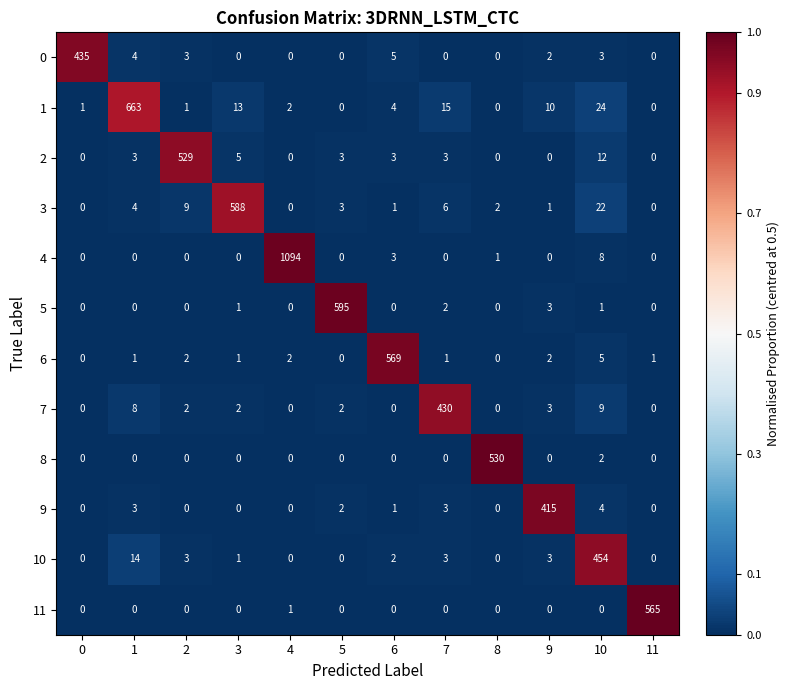

Rank the series by their maximum value, from lowest to highest.

9, 7, 0, 10, 2, 8, 11, 6, 3, 5, 1, 4